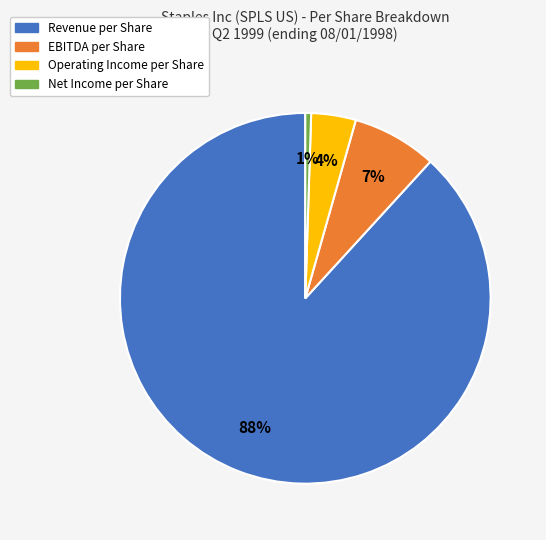

Is the sum of EBITDA per Share and Net Income per Share greater than half?

No